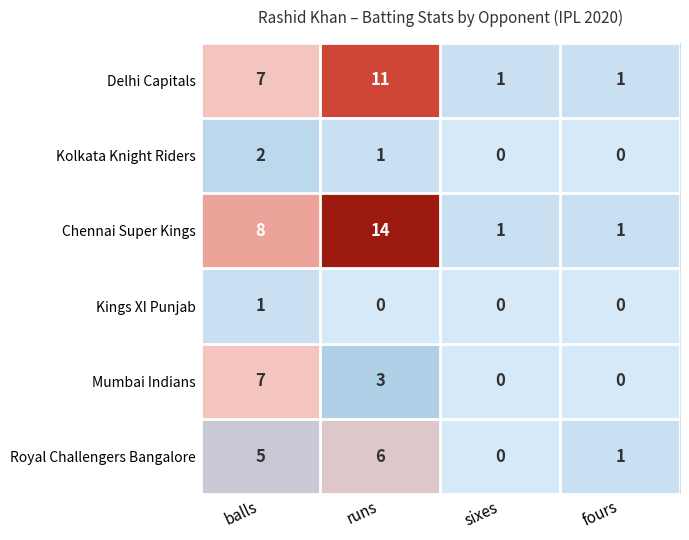

The Mumbai Indians series shows 0 at sixes. True or false?

True